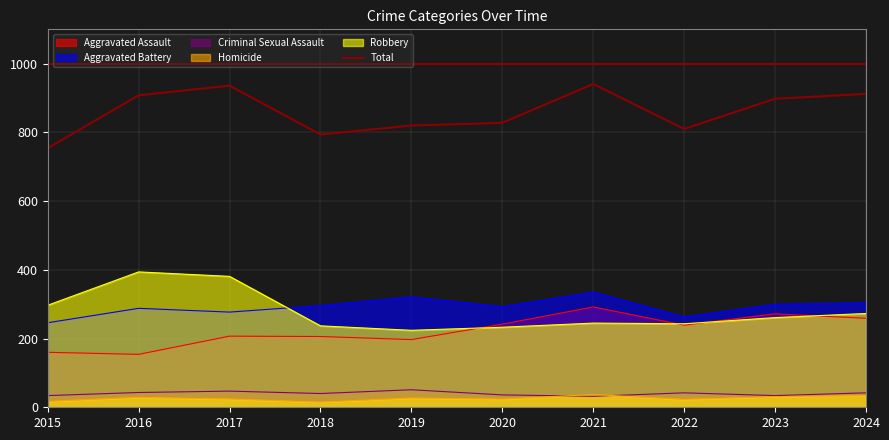

How many data points are less than 898?

5